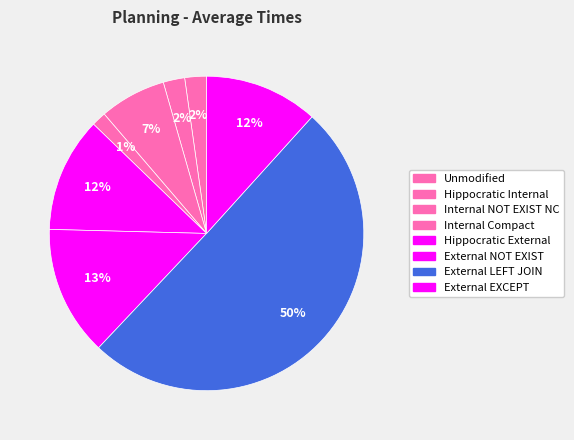

The External NOT EXIST slice represents 13% of the pie. True or false?

True